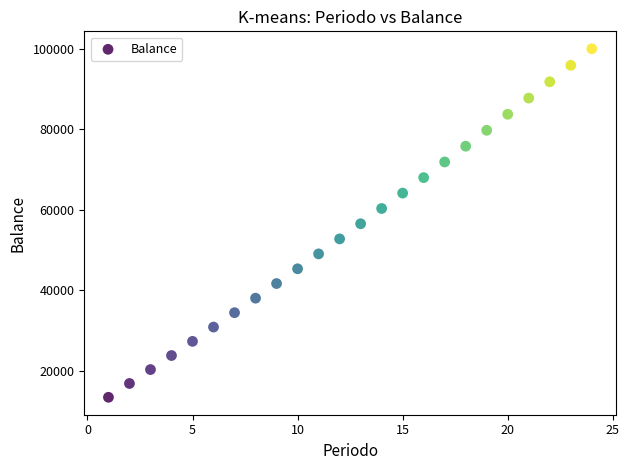

What is the range of X values (max minus min)?

23.0